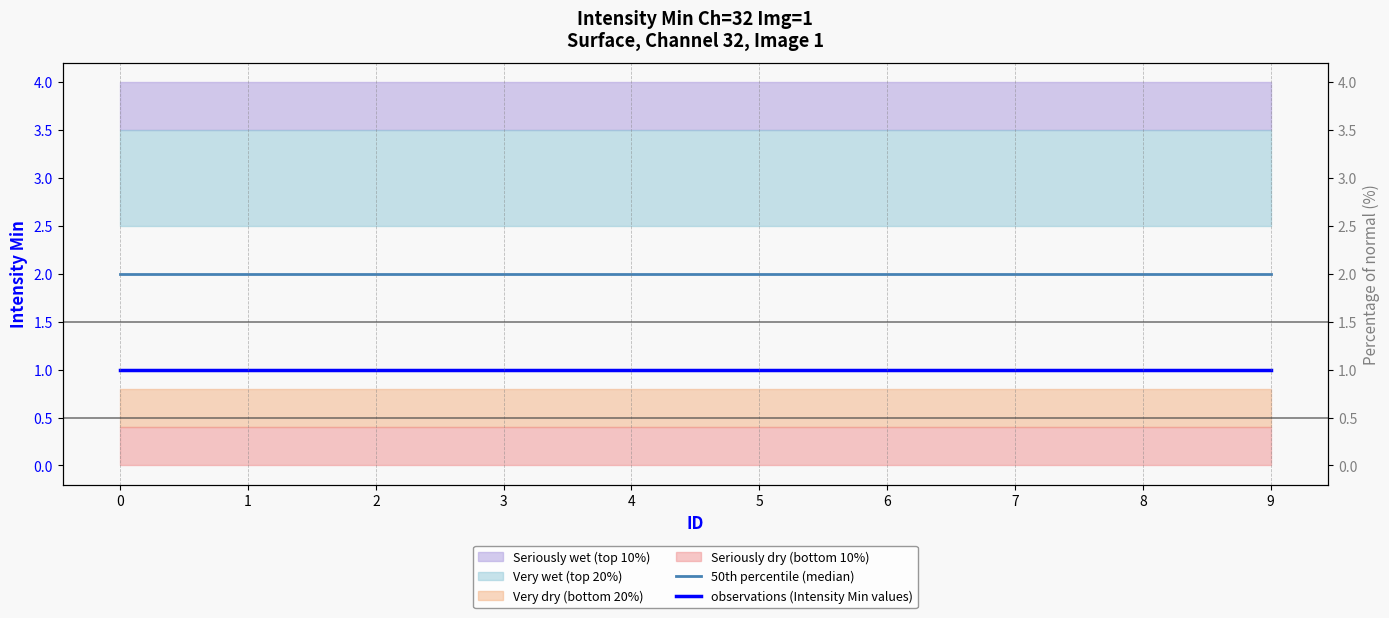

True or false: 50th percentile (median) and observations (Intensity Min values) cross at least once.

False